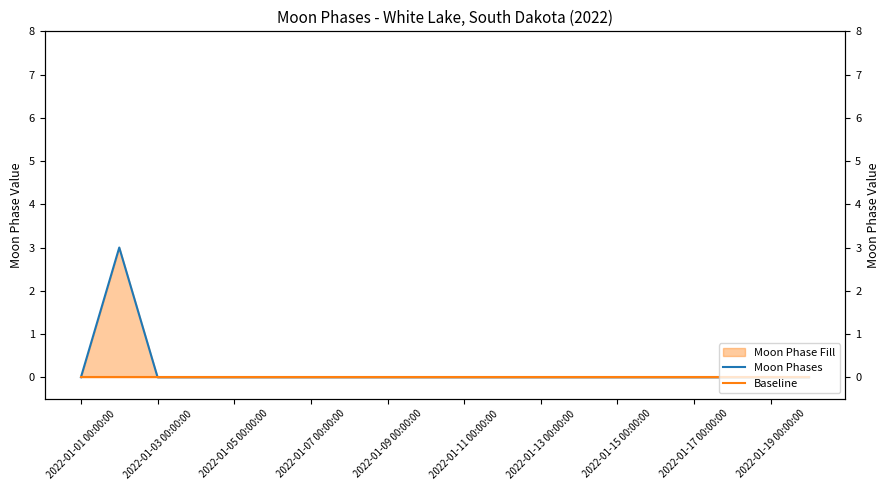

How many values in the Moon Phases series exceed 0?

1